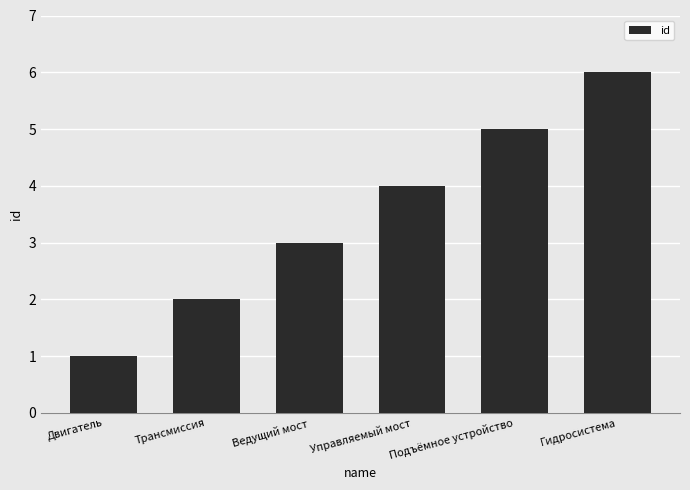

Reading left to right, extract all data points from this chart.

Двигатель=1	Трансмиссия=2	Ведущий мост=3	Управляемый мост=4	Подъёмное устройство=5	Гидросистема=6